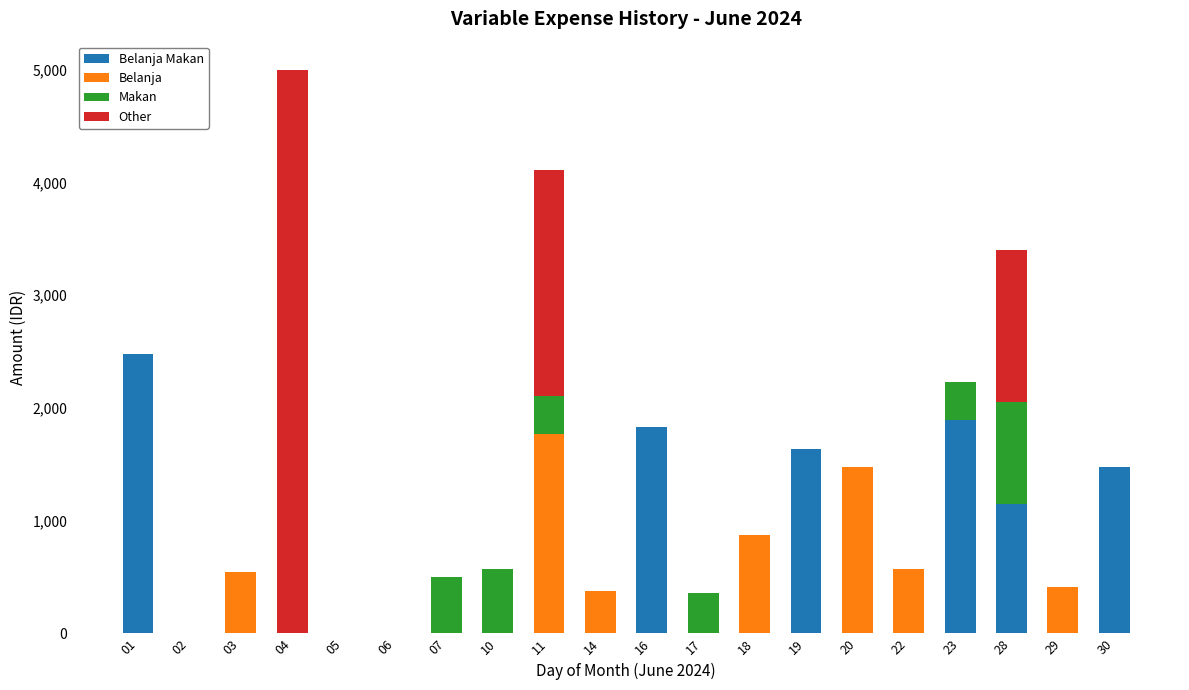

At which category is the sum across all series the highest?

04